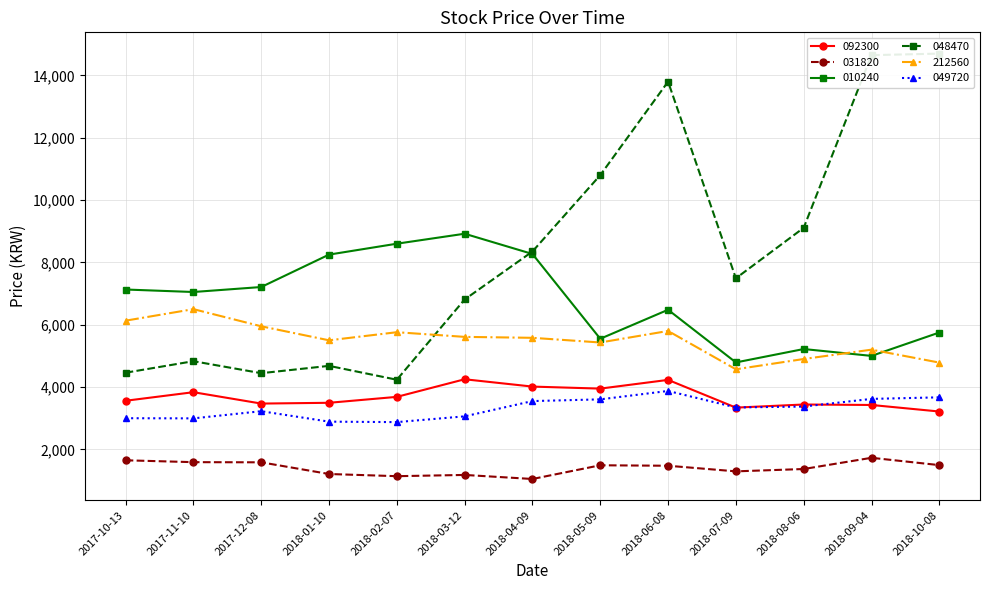

What is the difference between the highest and lowest values at 2018-06-08?

12325